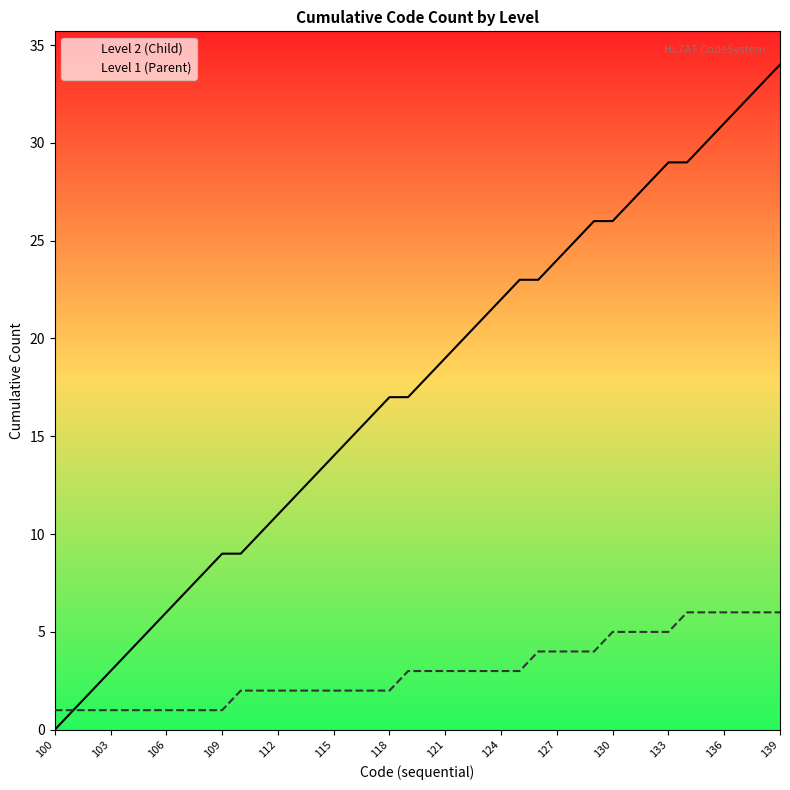

What is the difference between the maximum and minimum values in the Level 1 (Parent) series?

5